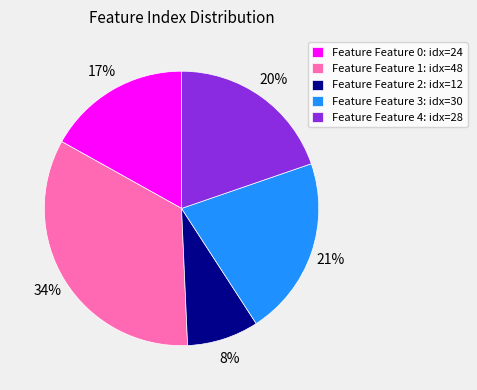

Is there a majority slice in this chart?

No